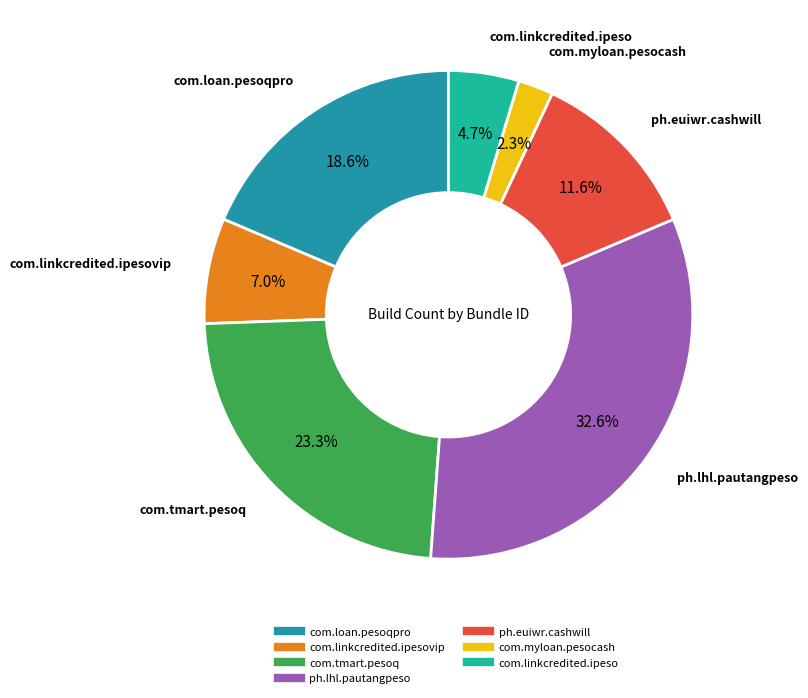

Is there a majority slice in this chart?

No